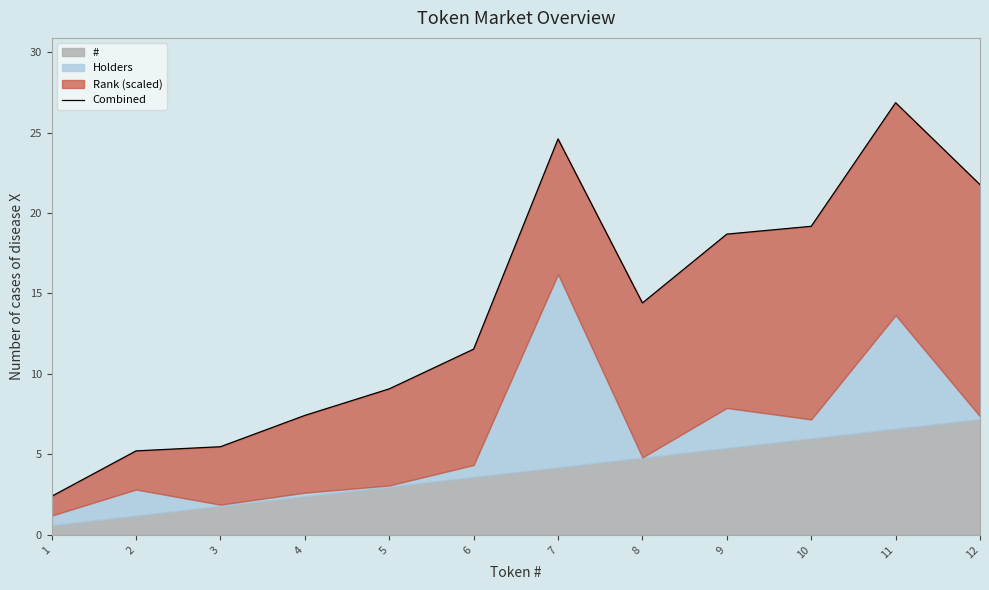

List the labels in order of value, largest first.

11, 7, 12, 10, 9, 8, 6, 5, 4, 3, 2, 1